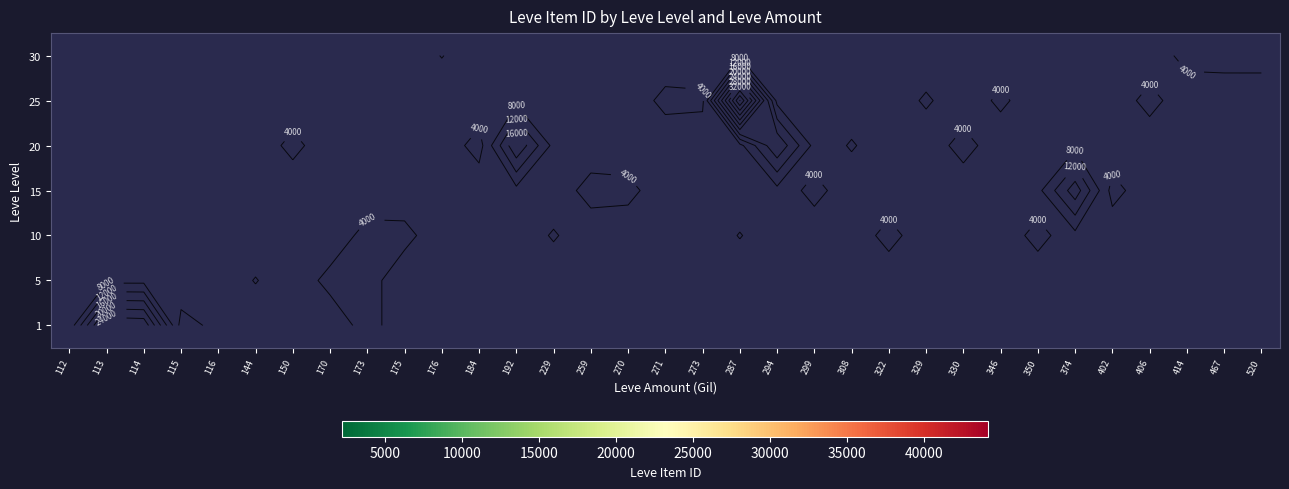

What is the greatest value displayed?

44147.0